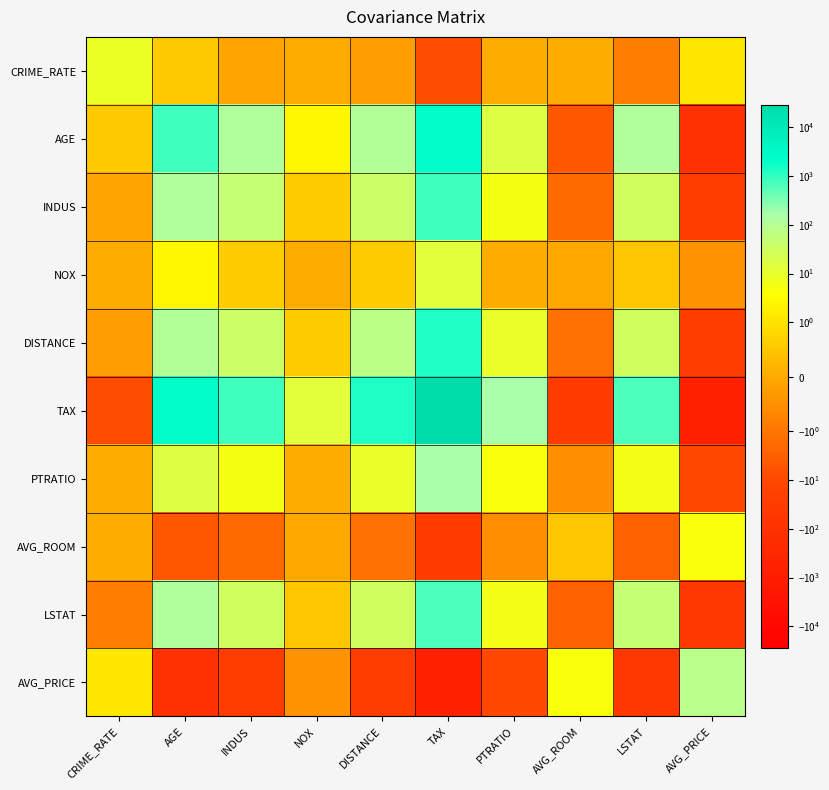

Reading right to left, extract all data points from this chart.

CRIME_RATE: AVG_PRICE=1.2	LSTAT=-0.9	AVG_ROOM=0.1	PTRATIO=0.1	TAX=-8.2	DISTANCE=-0.2	NOX=0.0	INDUS=-0.1	AGE=0.6	CRIME_RATE=8.5
AGE: AVG_PRICE=-97.4	LSTAT=120.8	AVG_ROOM=-4.7	PTRATIO=15.9	TAX=2397.9	DISTANCE=111.5	NOX=2.4	INDUS=124.3	AGE=790.8	CRIME_RATE=0.6
INDUS: AVG_PRICE=-30.5	LSTAT=29.5	AVG_ROOM=-1.9	PTRATIO=5.7	TAX=831.7	DISTANCE=35.5	NOX=0.6	INDUS=47.0	AGE=124.3	CRIME_RATE=-0.1
NOX: AVG_PRICE=-0.5	LSTAT=0.5	AVG_ROOM=-0.0	PTRATIO=0.0	TAX=13.0	DISTANCE=0.6	NOX=0.0	INDUS=0.6	AGE=2.4	CRIME_RATE=0.0
DISTANCE: AVG_PRICE=-30.5	LSTAT=30.3	AVG_ROOM=-1.3	PTRATIO=8.7	TAX=1333.1	DISTANCE=75.7	NOX=0.6	INDUS=35.5	AGE=111.5	CRIME_RATE=-0.2
TAX: AVG_PRICE=-724.8	LSTAT=653.4	AVG_ROOM=-34.5	PTRATIO=167.8	TAX=28348.6	DISTANCE=1333.1	NOX=13.0	INDUS=831.7	AGE=2397.9	CRIME_RATE=-8.2
PTRATIO: AVG_PRICE=-10.1	LSTAT=5.8	AVG_ROOM=-0.5	PTRATIO=4.7	TAX=167.8	DISTANCE=8.7	NOX=0.0	INDUS=5.7	AGE=15.9	CRIME_RATE=0.1
AVG_ROOM: AVG_PRICE=4.5	LSTAT=-3.1	AVG_ROOM=0.5	PTRATIO=-0.5	TAX=-34.5	DISTANCE=-1.3	NOX=-0.0	INDUS=-1.9	AGE=-4.7	CRIME_RATE=0.1
LSTAT: AVG_PRICE=-48.4	LSTAT=50.9	AVG_ROOM=-3.1	PTRATIO=5.8	TAX=653.4	DISTANCE=30.3	NOX=0.5	INDUS=29.5	AGE=120.8	CRIME_RATE=-0.9
AVG_PRICE: AVG_PRICE=84.4	LSTAT=-48.4	AVG_ROOM=4.5	PTRATIO=-10.1	TAX=-724.8	DISTANCE=-30.5	NOX=-0.5	INDUS=-30.5	AGE=-97.4	CRIME_RATE=1.2